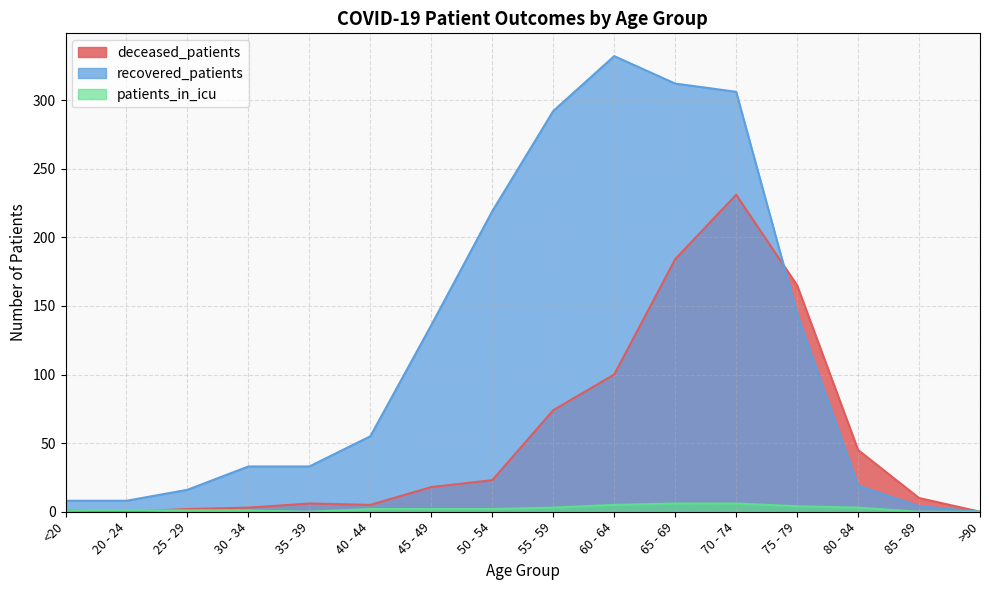

What is the sum of all recovered_patients values?

1917